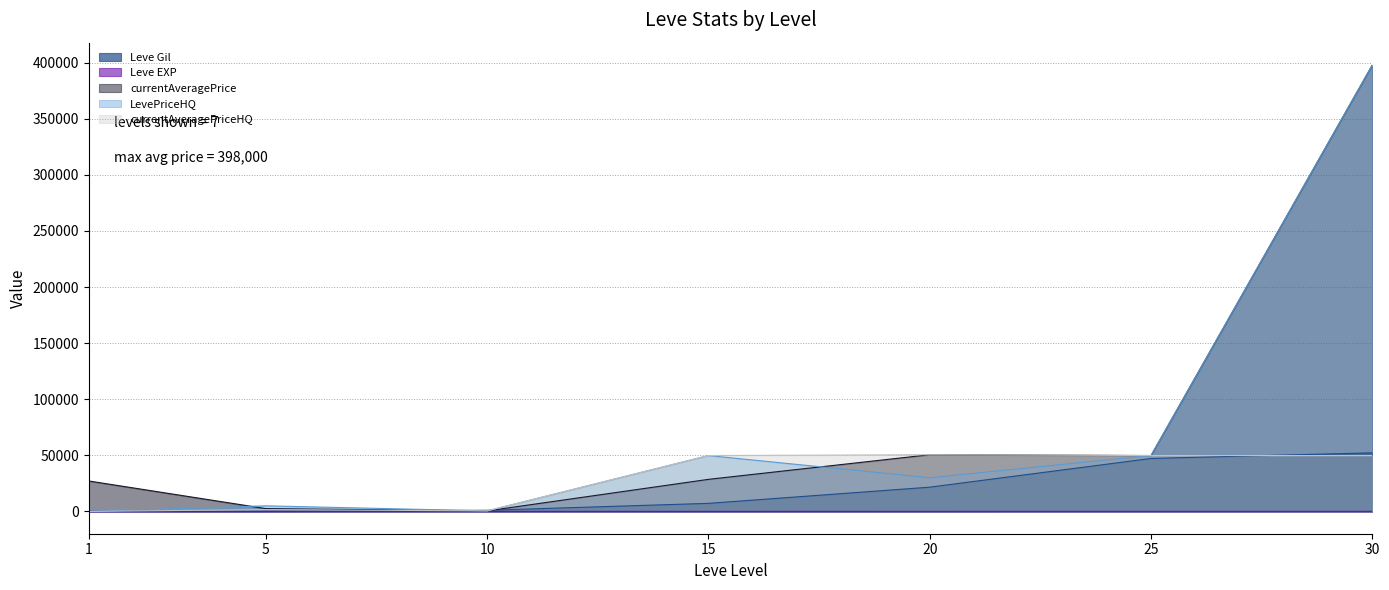

Between 20 and 5, which is larger?

20